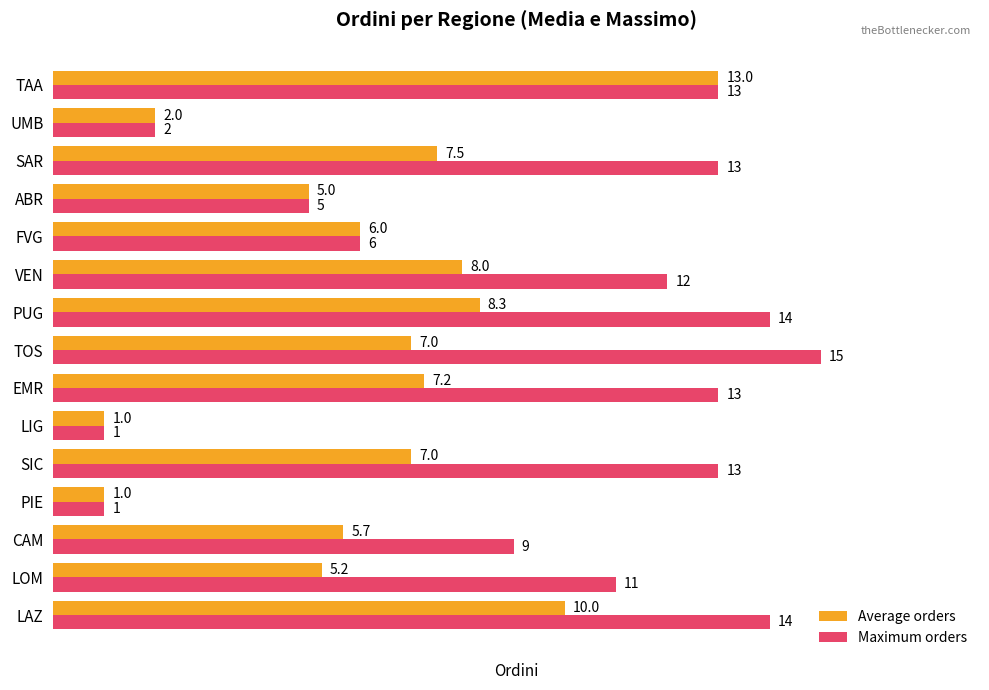

Which series has the largest total across all categories?

Maximum orders